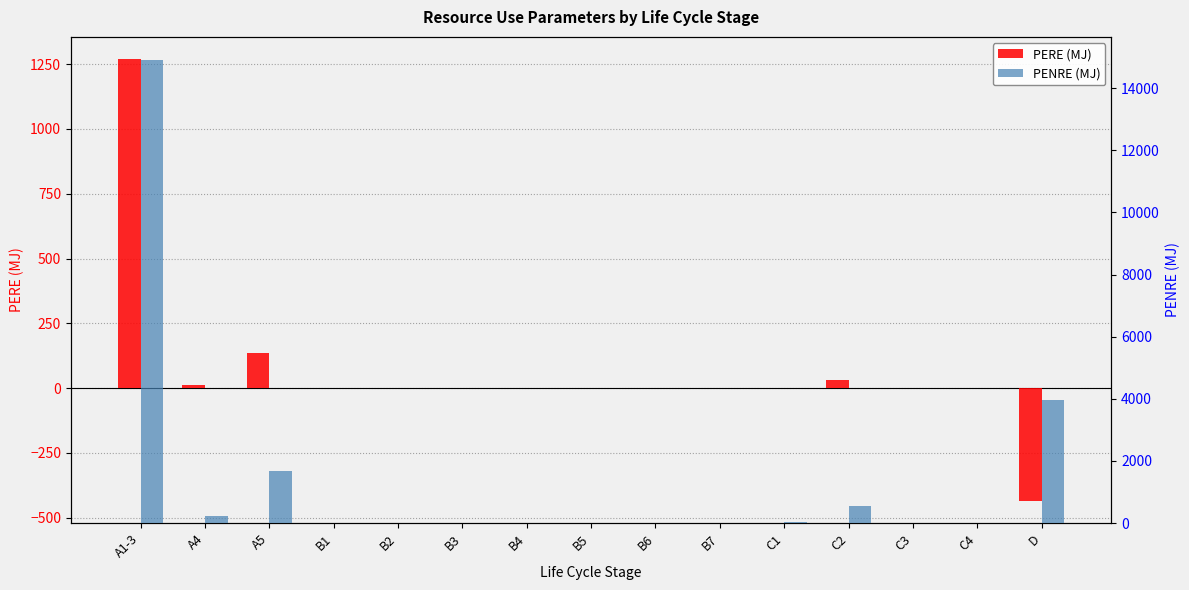

What is the difference between the PENRE (MJ) values at A4 and A1-3?

14677.0